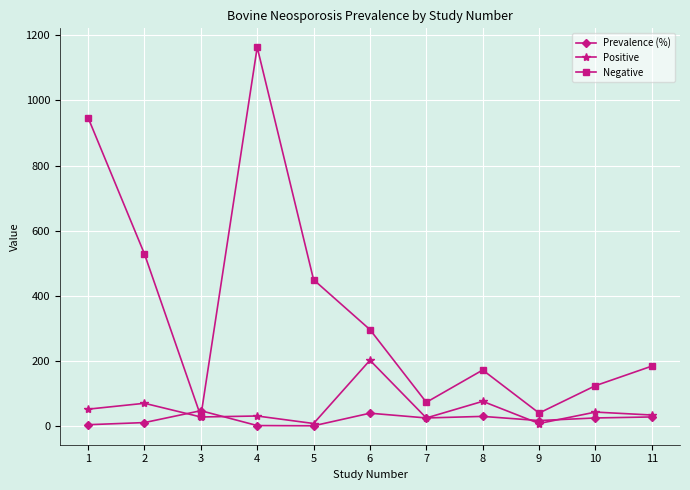

What is the difference between the Negative values at 6 and 9?

256.0